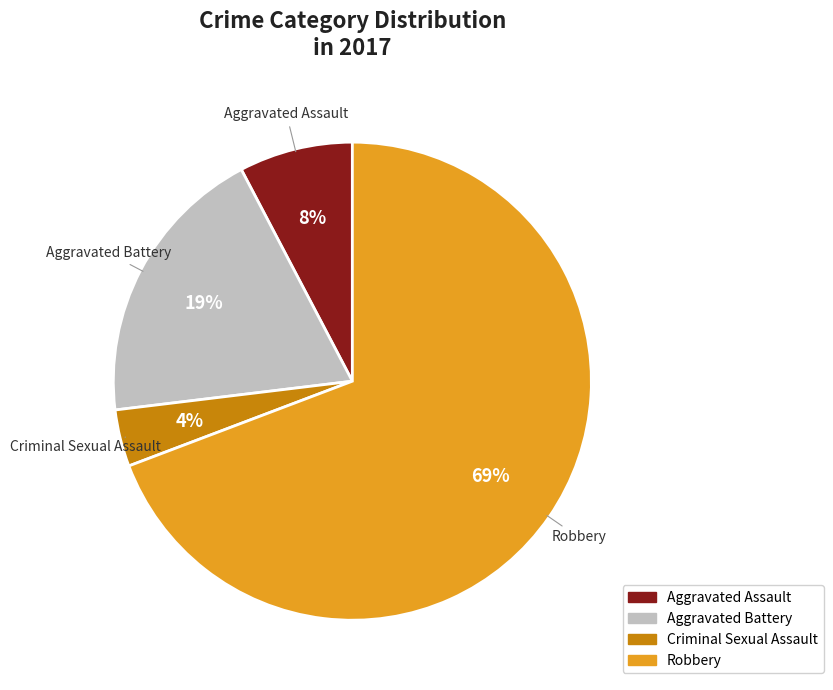

Is the sum of Criminal Sexual Assault and Aggravated Assault greater than half?

No